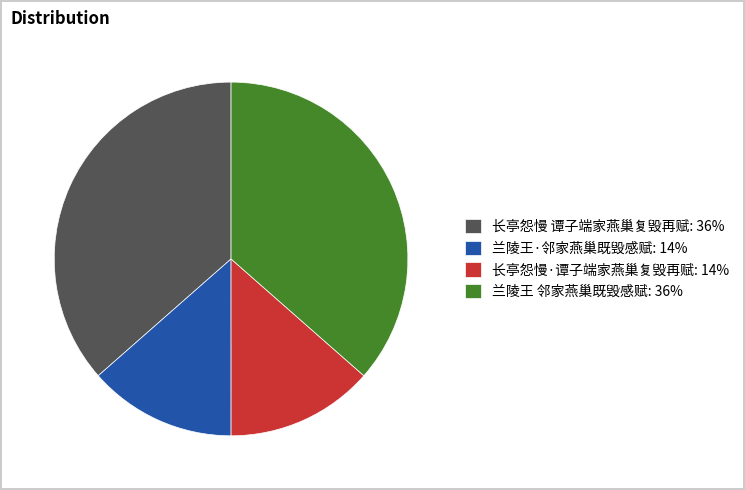

What is the ratio of the value at 长亭怨慢·谭子端家燕巢复毁再赋 to the value at 兰陵王 邻家燕巢既毁感赋?

0.4